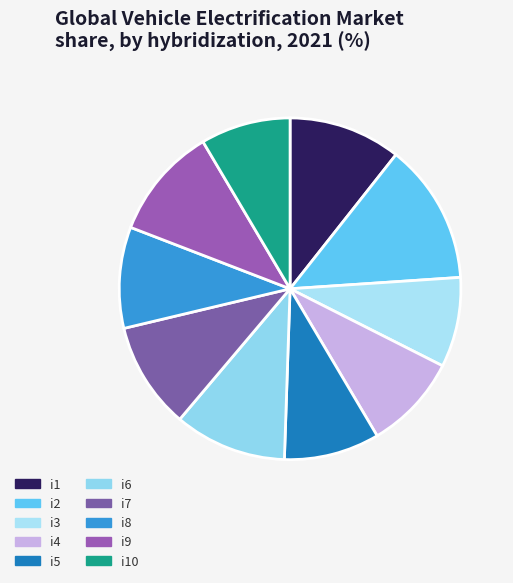

How many slices are in this pie chart?

10